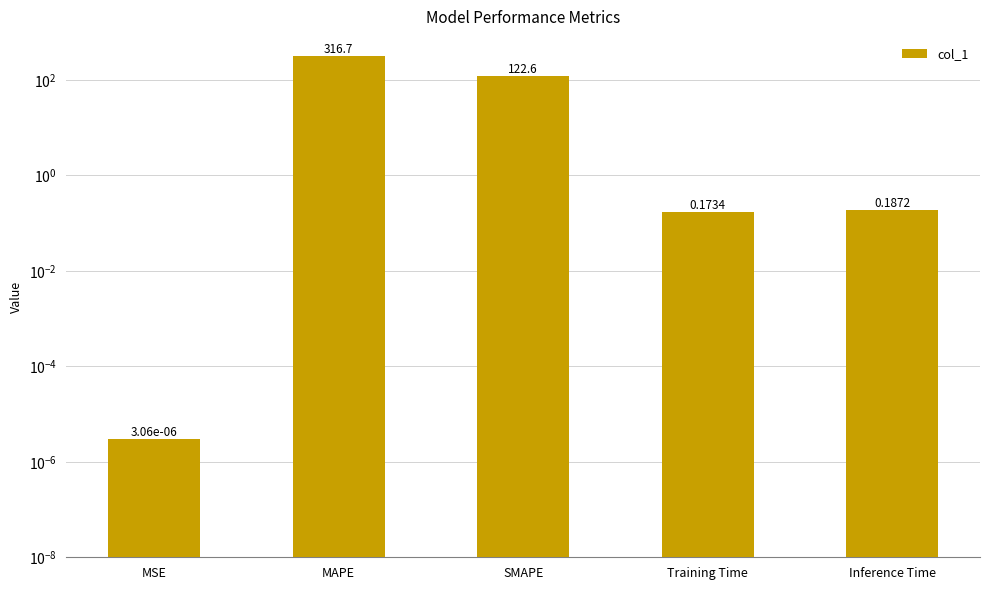

Are the bars grouped side by side (vs. stacked)?

No